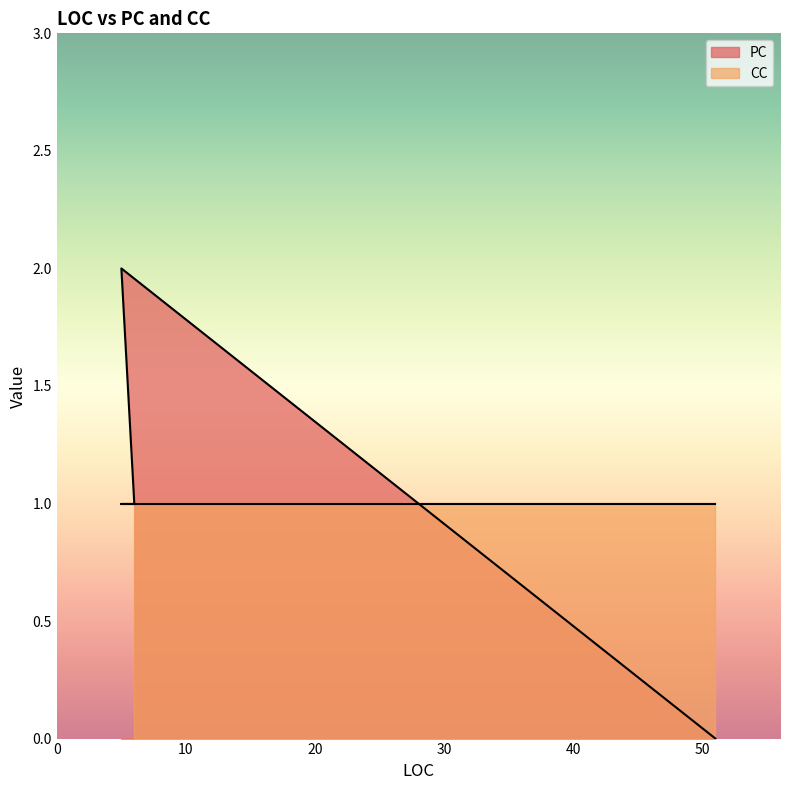

The chart shows a value of 2 at 5. True or false?

True